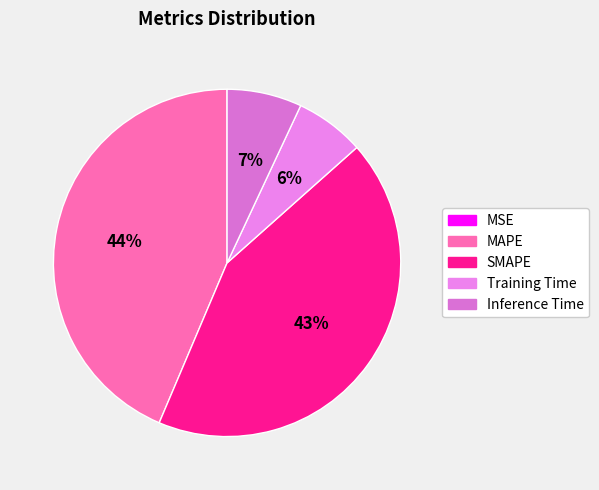

What is the change in value from SMAPE to Training Time?

-2.5